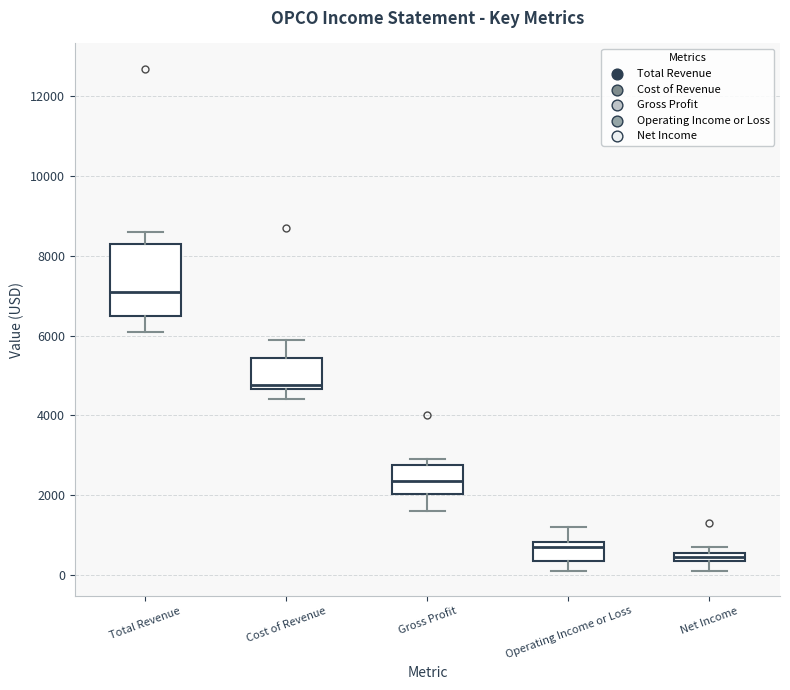

Which box is the tallest, from its lower edge to its upper edge?

Total Revenue